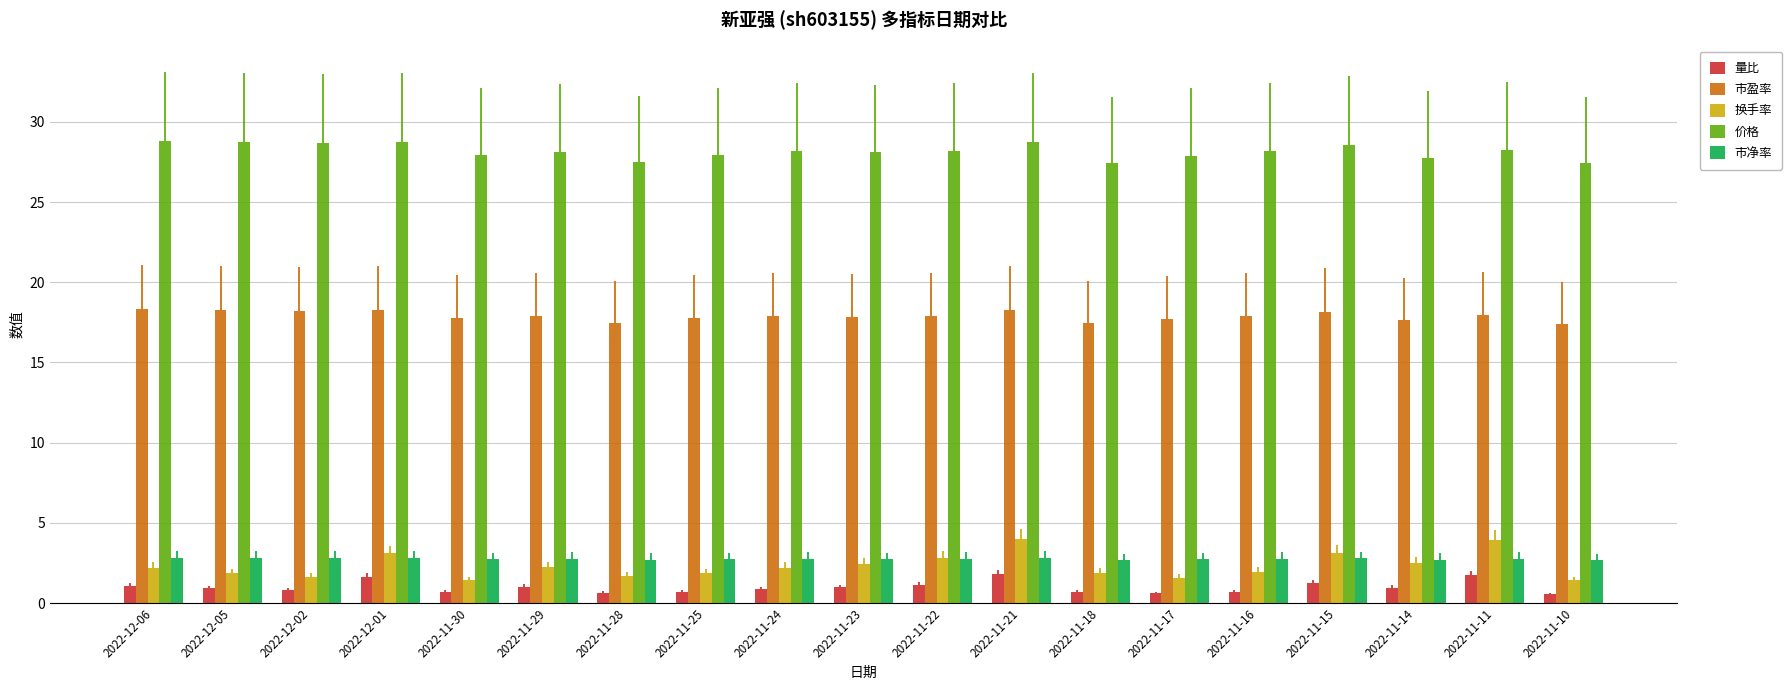

At how many categories does at least one series exceed 6?

19